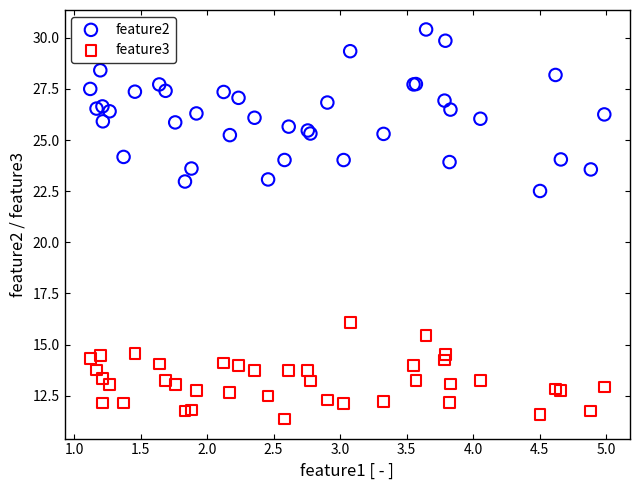

Which series contains the lowest Y value?

feature3